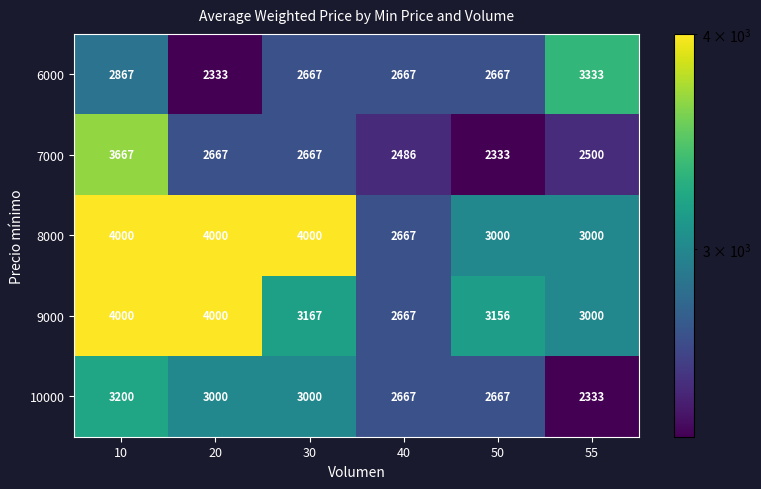

At how many categories does at least one series exceed 3743?

3